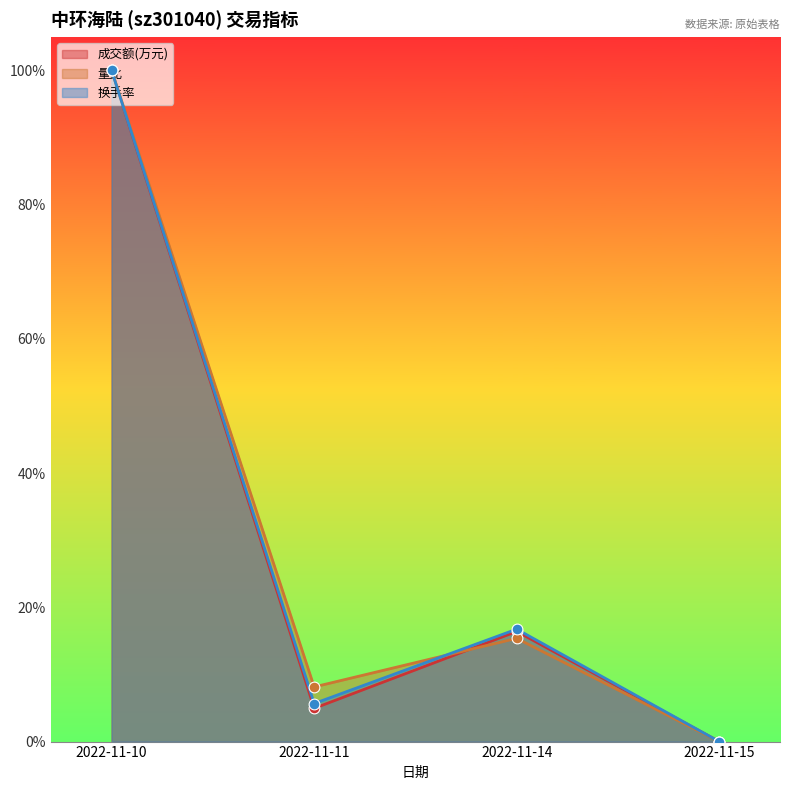

What are all the series names shown in the legend?

成交额(万元), 量比, 换手率